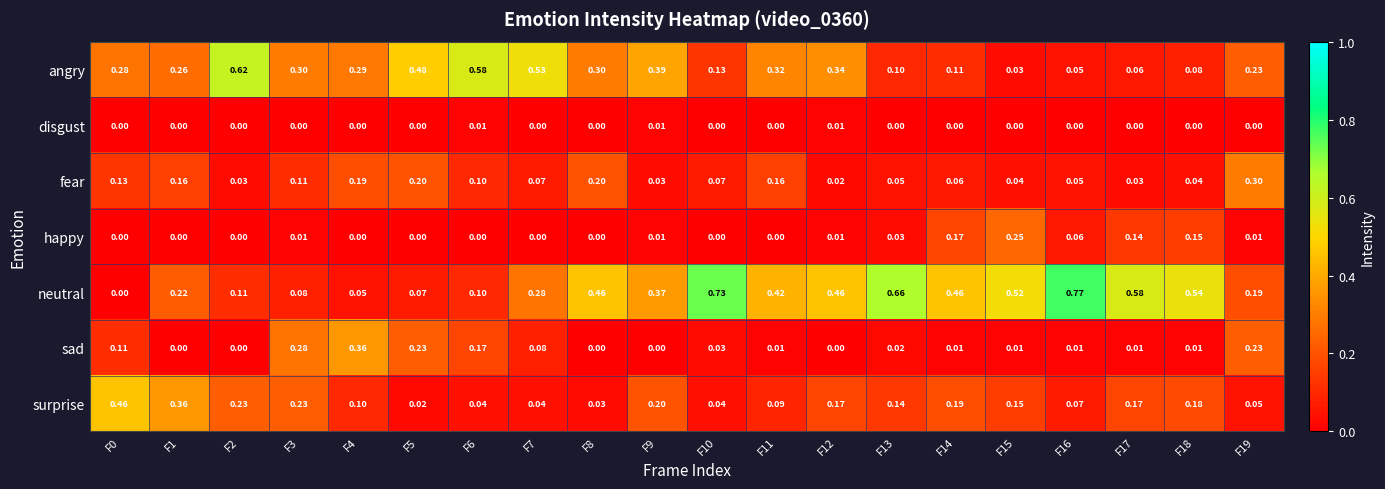

Rank the series by their maximum value, from highest to lowest.

neutral, angry, surprise, sad, fear, happy, disgust